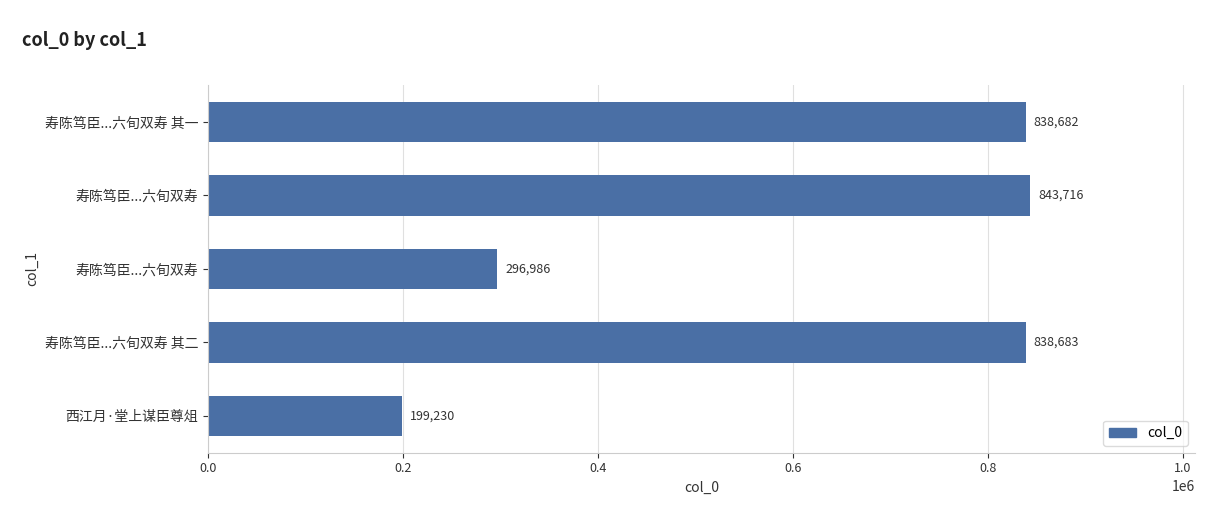

What is the average value?

603459